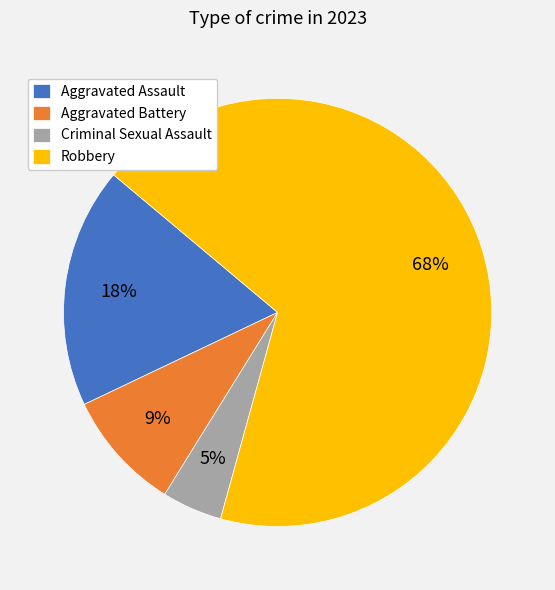

To the nearest percent, what percentage of the pie is Aggravated Assault?

18%